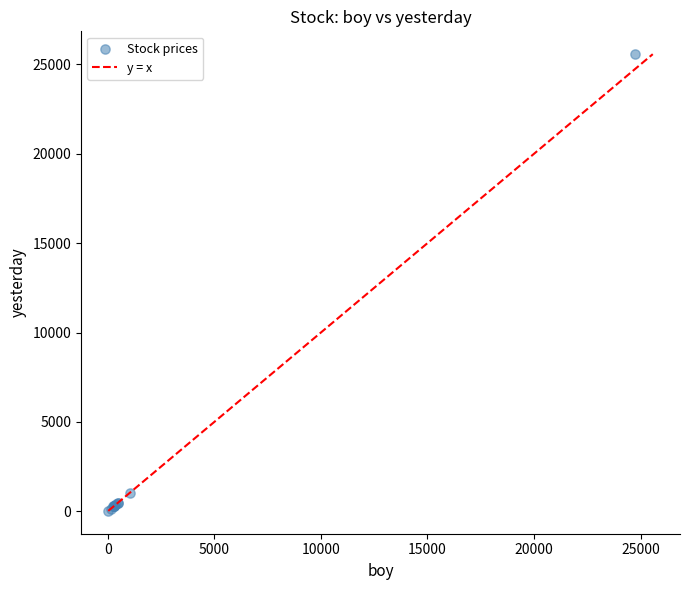

What Y value in the scatter plot is closest to 12797?

1035.0